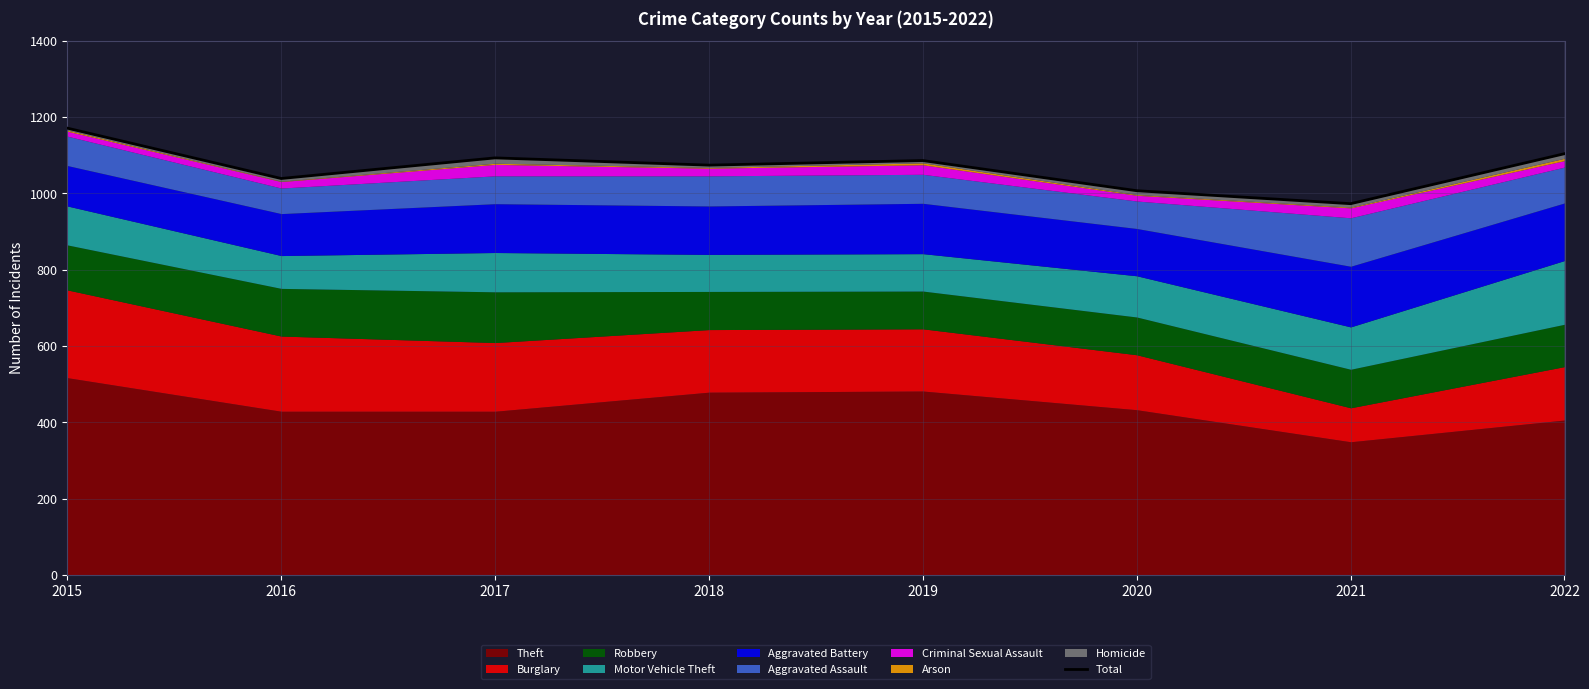

How many lines are shown in the chart?

1